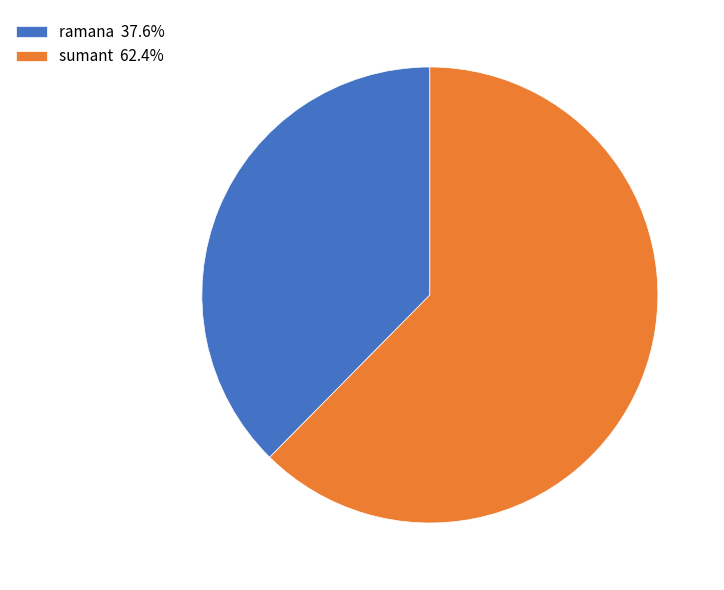

Count the number of slices in the pie.

2